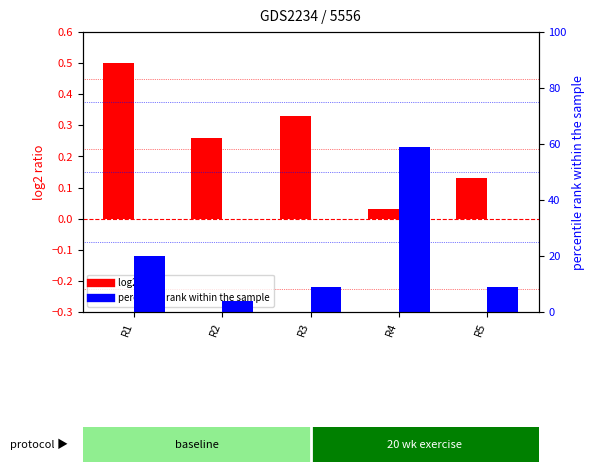

List the series in order of their overall mean, highest first.

percentile rank within the sample, log2 ratio